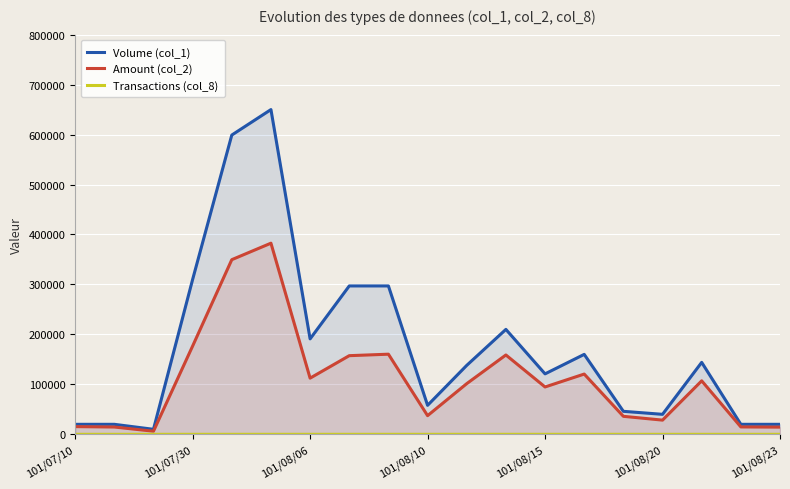

Is it true that Amount (col_2) equals 28400 at 101/08/20?

True